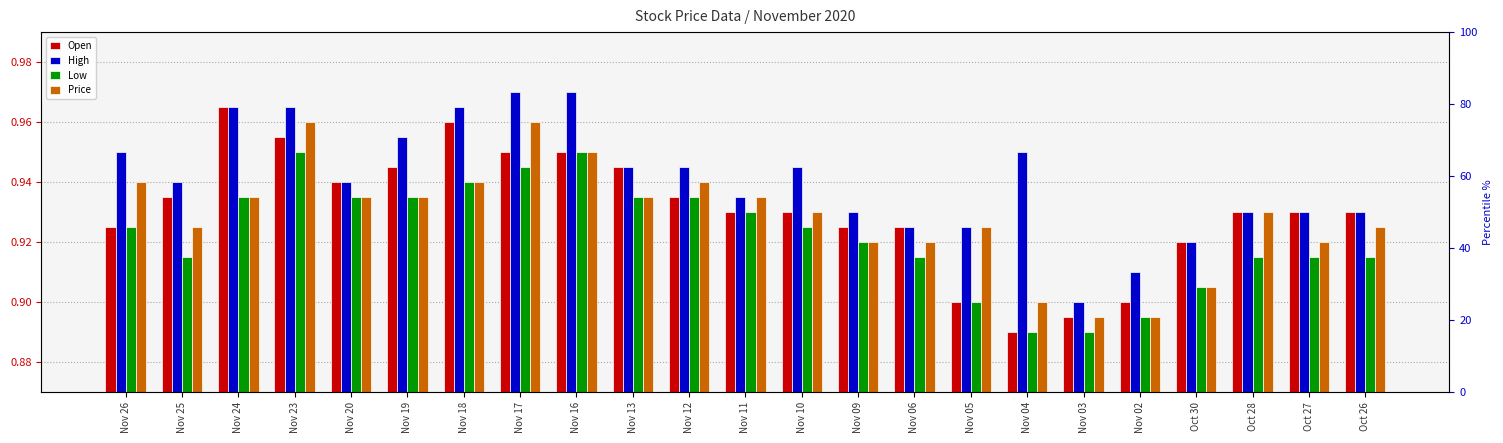

List the series in order of their peak value, lowest first.

Low, Price, Open, High